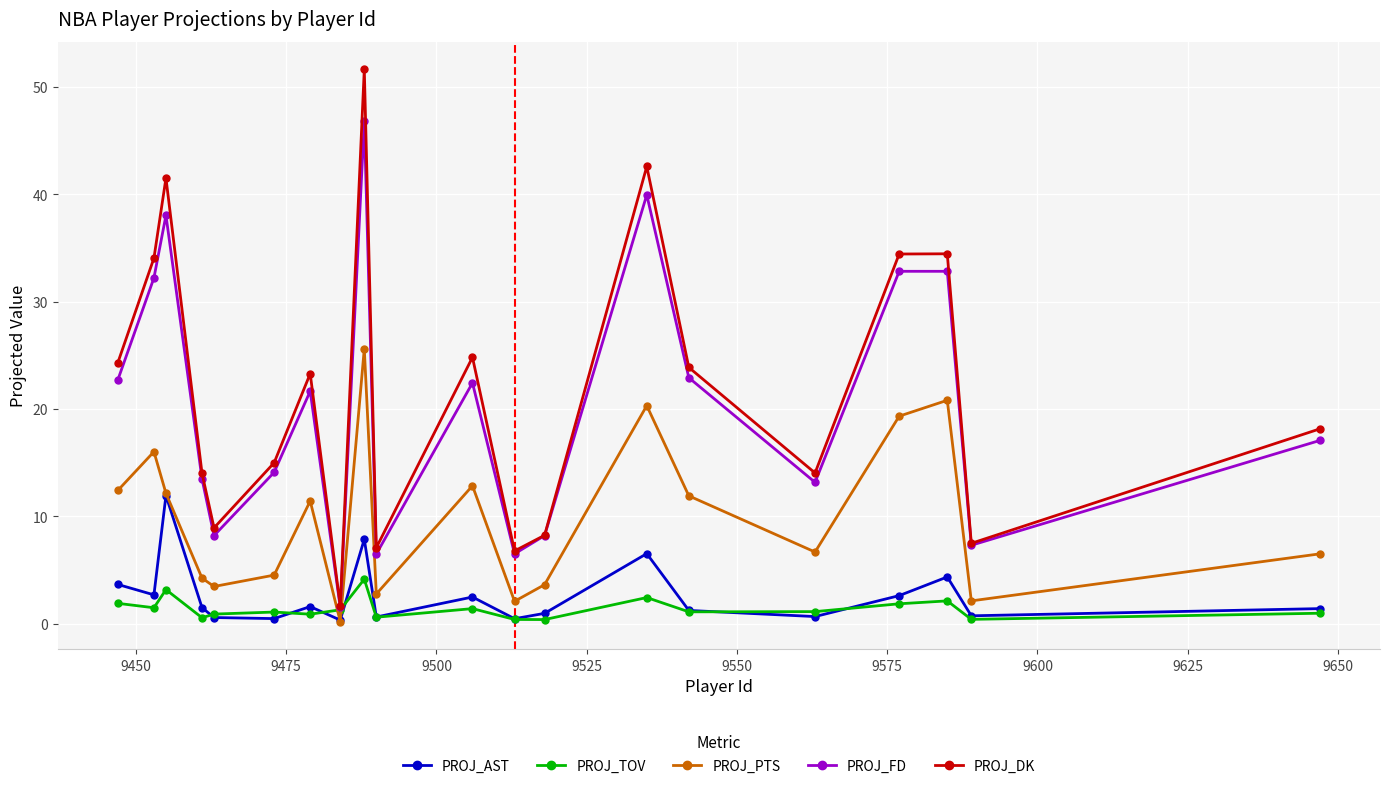

In PROJ_PTS, how many points are lower than both neighbors (excluding endpoints)?

6